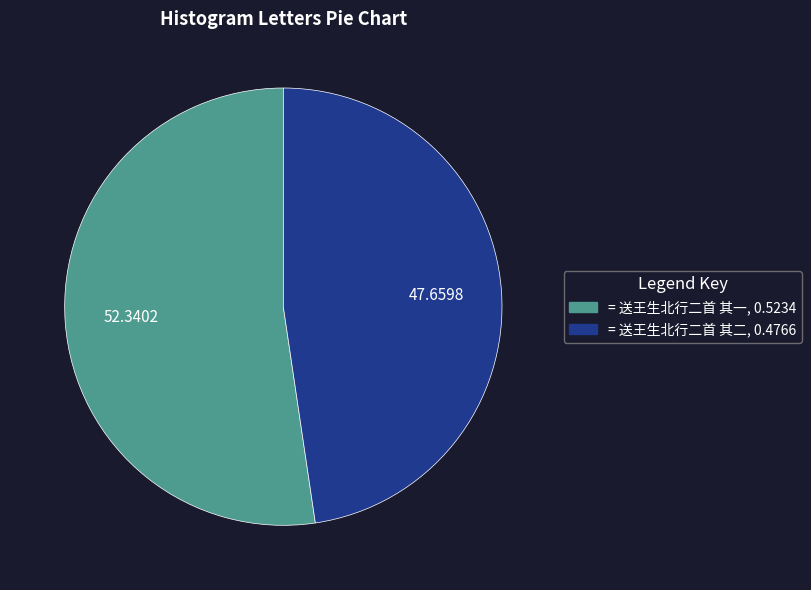

Does any single category account for the majority?

Yes